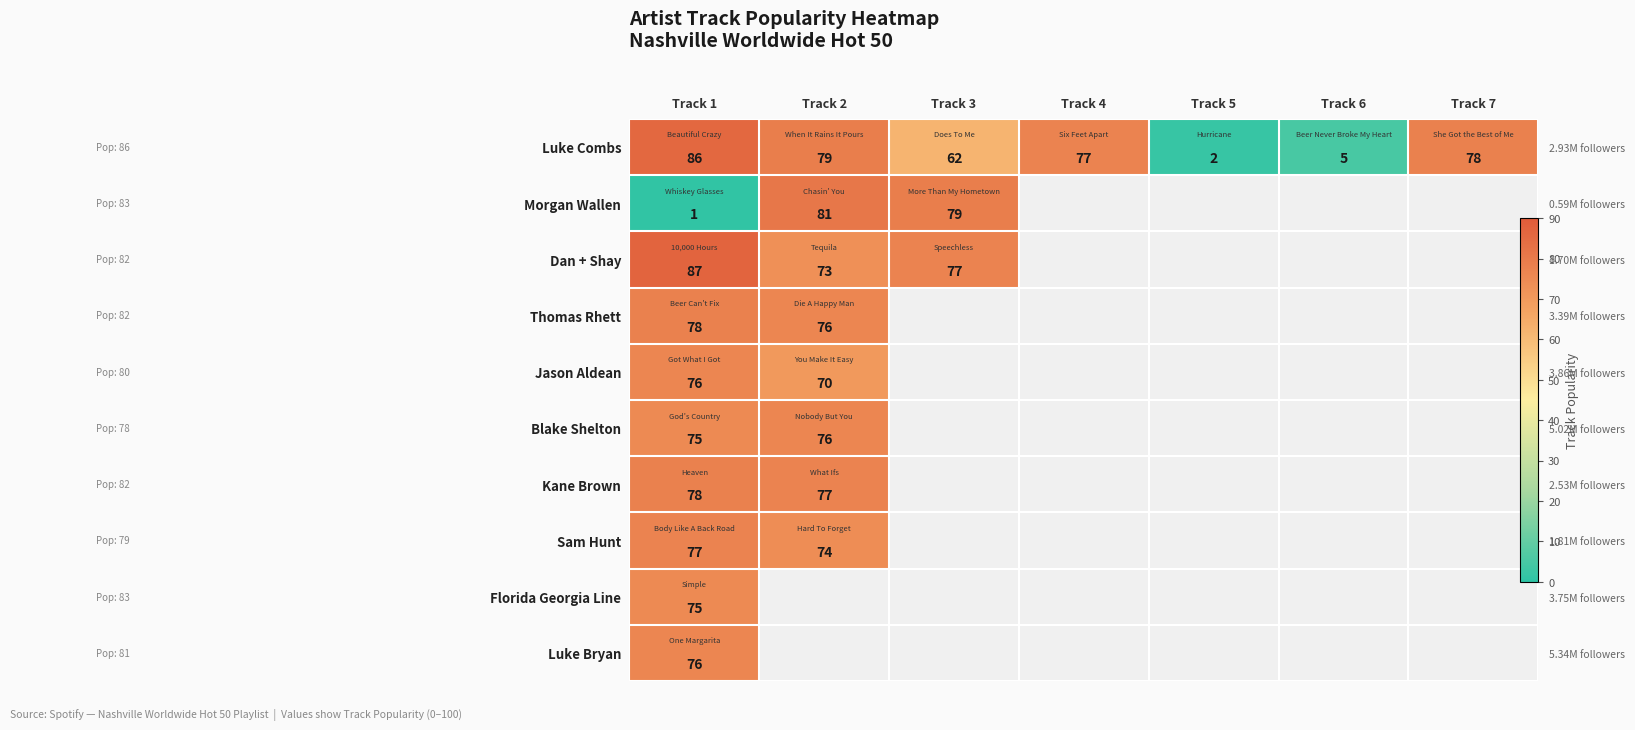

List the labels in order of Kane Brown value, smallest first.

Track 3, Track 4, Track 5, Track 6, Track 7, Track 2, Track 1